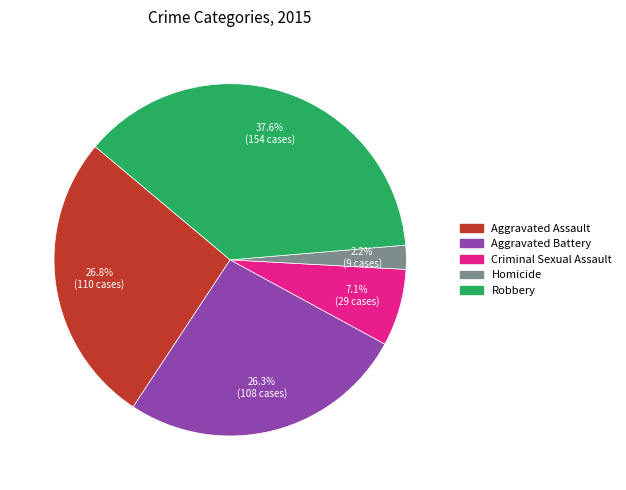

Is there any slice that represents more than half of the pie?

No